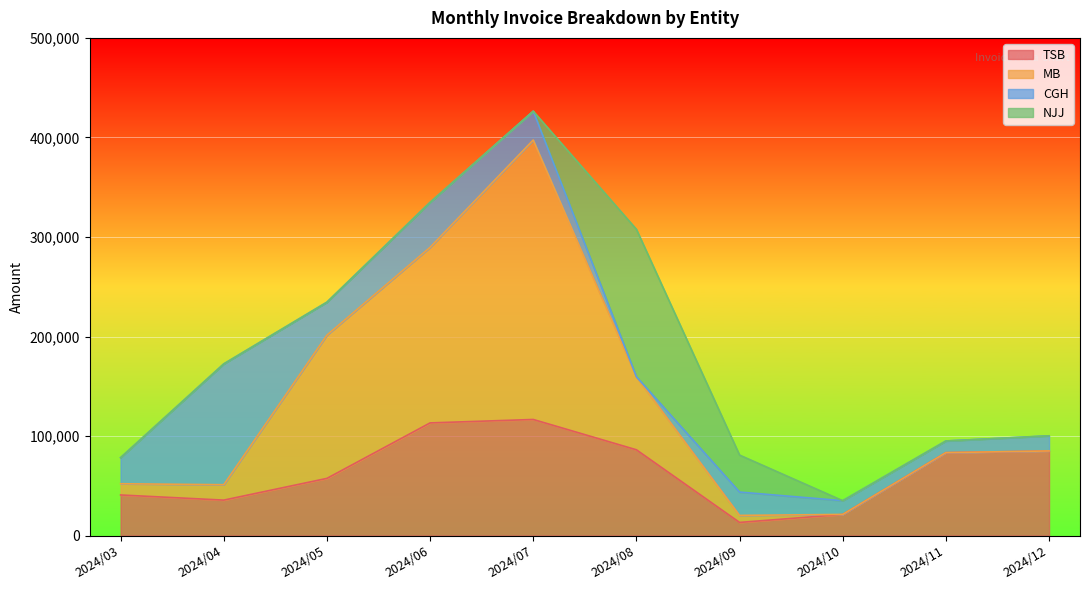

What is the spread (max minus min) of values at 2024/12?

85040.8